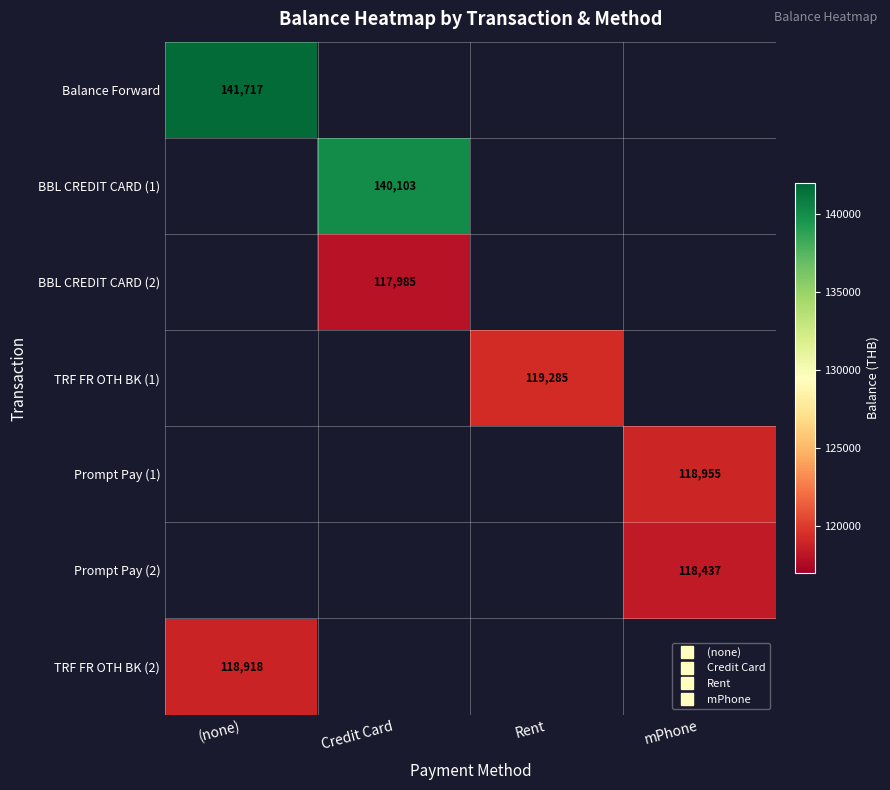

Is the value of TRF FR OTH BK (1) at Rent greater than the value of BBL CREDIT CARD (2) at (none)?

No